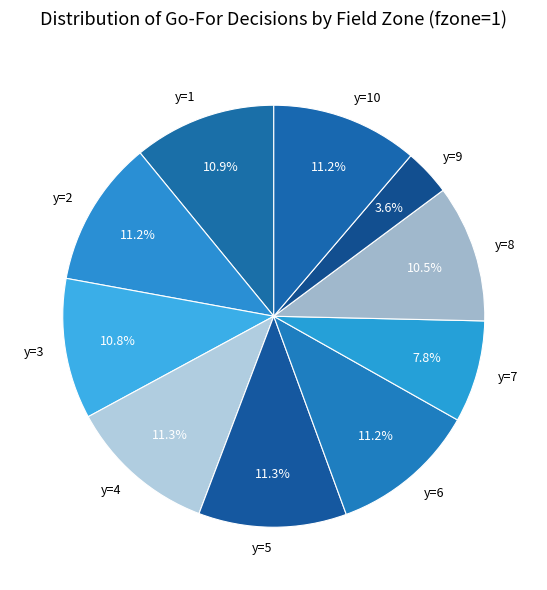

What is the smallest slice in the pie chart?

y=9